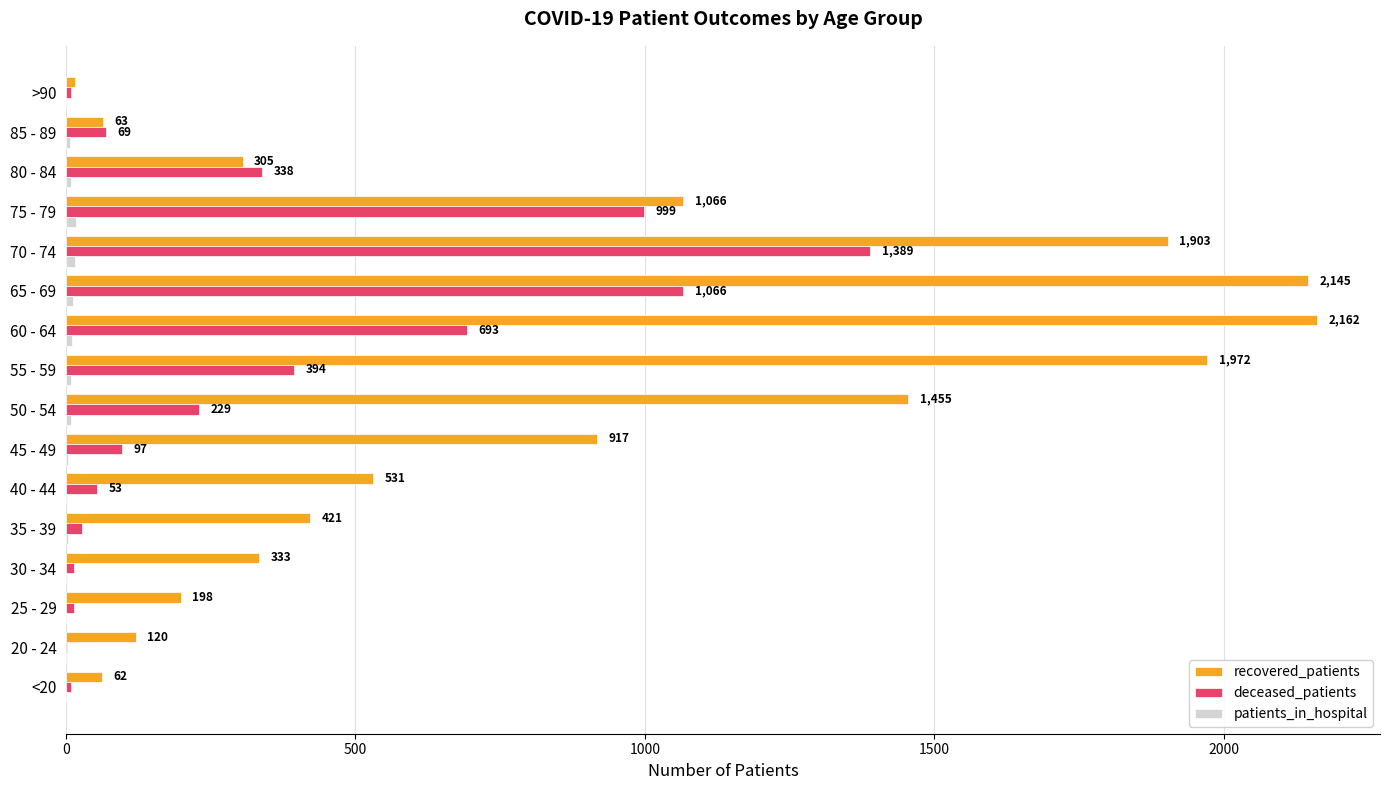

Which series has the largest range (max minus min)?

recovered_patients